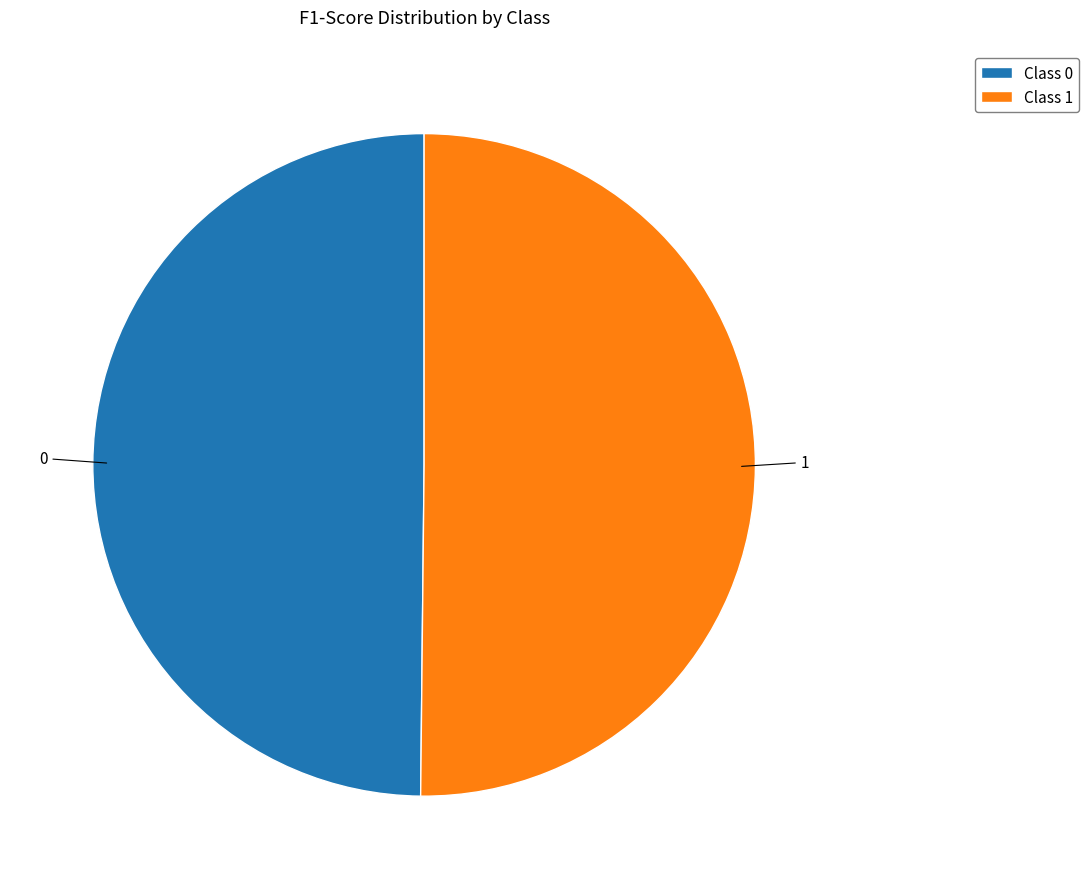

Is it true that 0 is 35% of the pie?

False